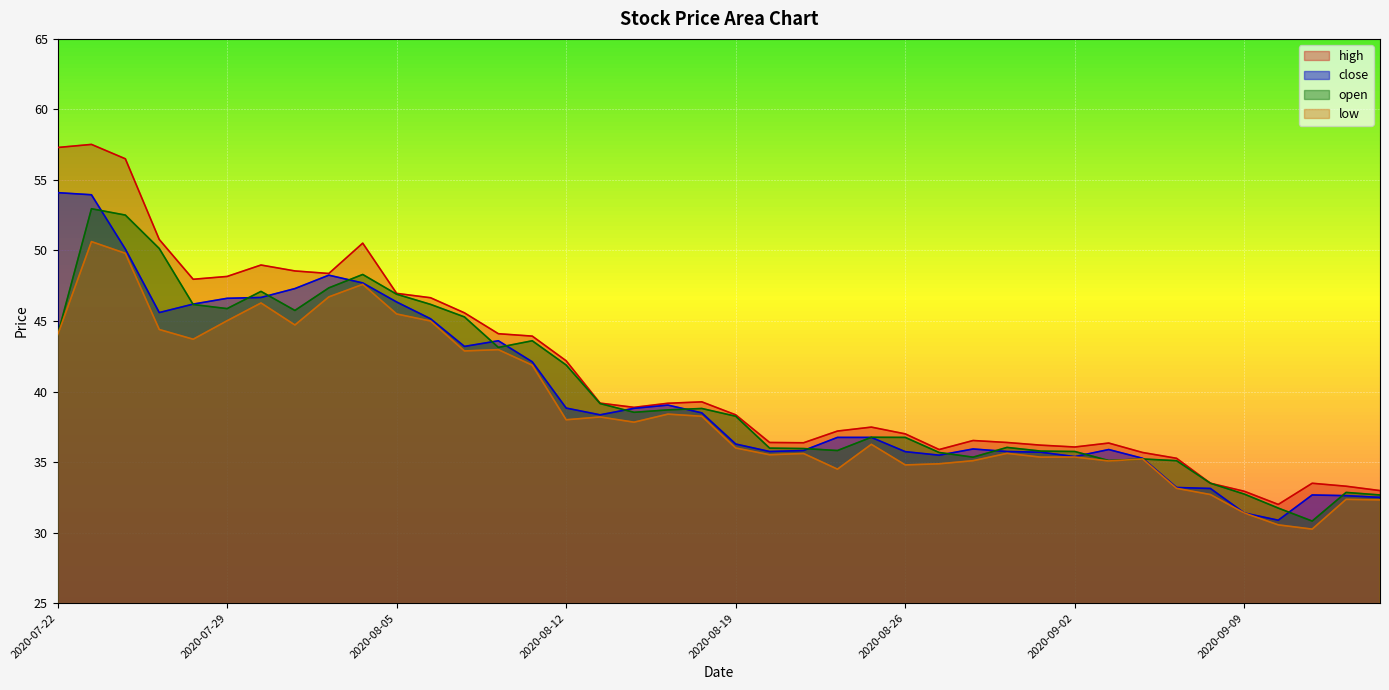

Is the value of low at 2020-08-28 greater than the value of open at 2020-09-01?

No